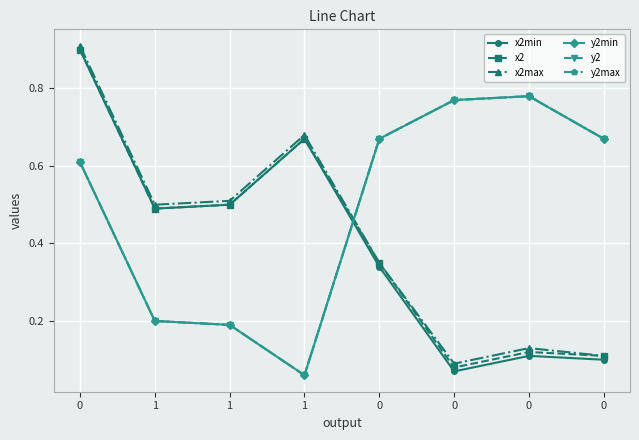

What is the minimum value shown in the chart?

0.1